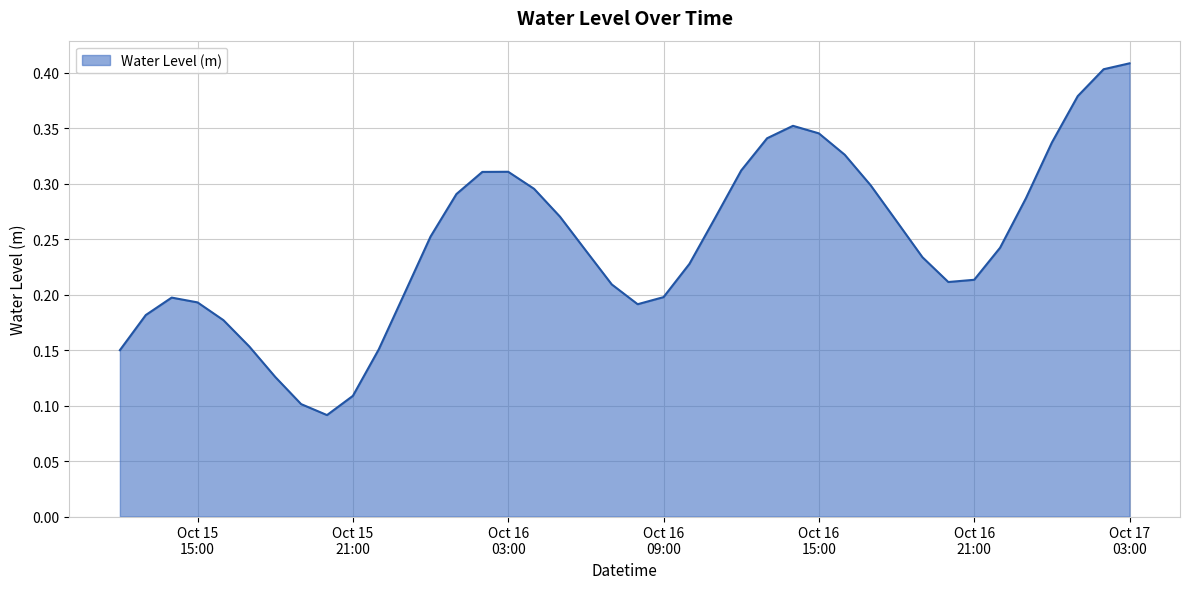

Does the chart display data point markers on the line(s)?

No